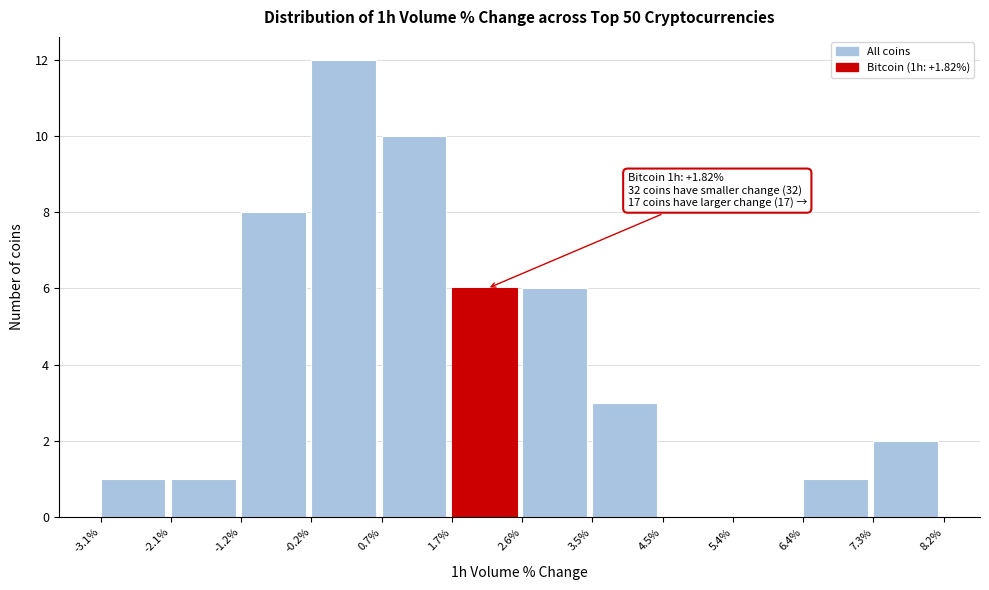

Over which range of the x-axis is the bar tallest?

-0.2% to 0.7%